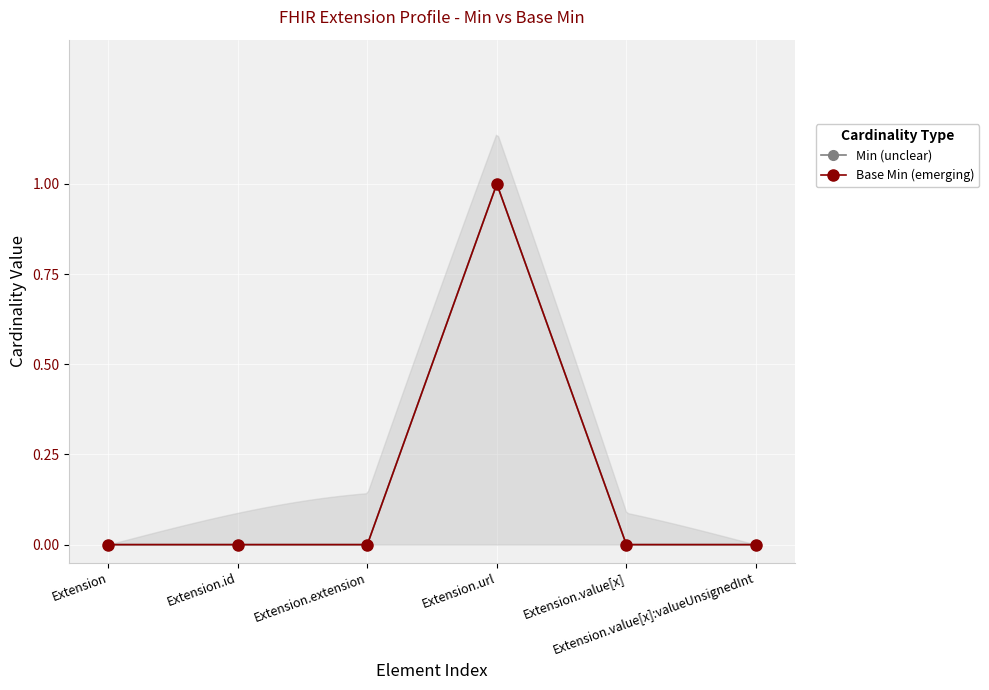

Rank the series by their maximum value, from lowest to highest.

Min (unclear), Base Min (emerging)